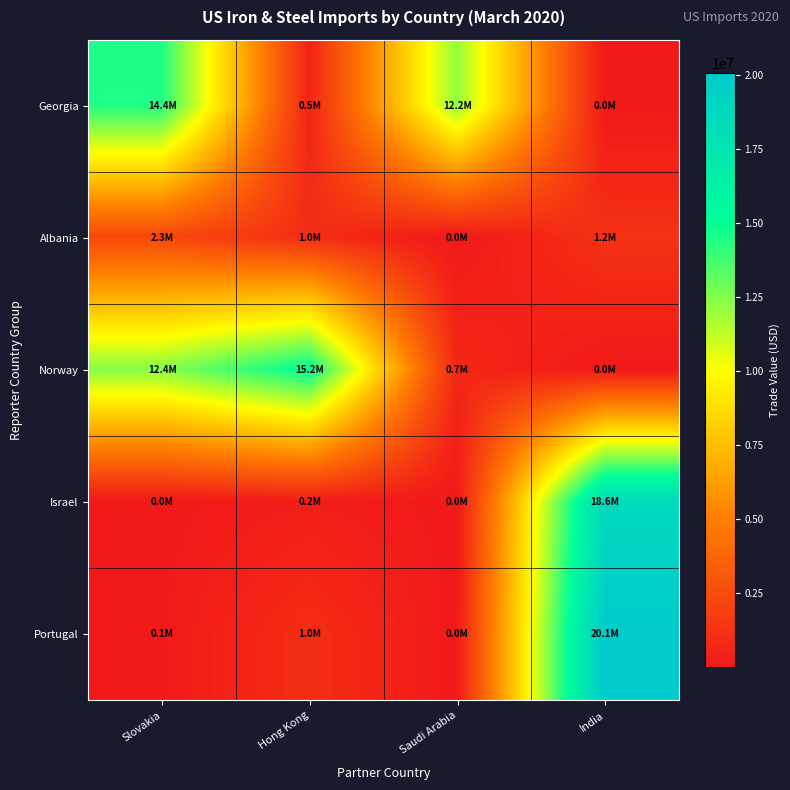

Reading left to right, transcribe all the data shown in this chart.

Georgia: Slovakia=14447000	Hong Kong=539069	Saudi Arabia=12171356	India=13876
Albania: Slovakia=2330542	Hong Kong=1031189	Saudi Arabia=6292	India=1207651
Norway: Slovakia=12418209	Hong Kong=15159550	Saudi Arabia=737451	India=8109
Israel: Slovakia=9032	Hong Kong=248499	Saudi Arabia=4823	India=18602364
Portugal: Slovakia=52515	Hong Kong=1027095	Saudi Arabia=9865	India=20065426